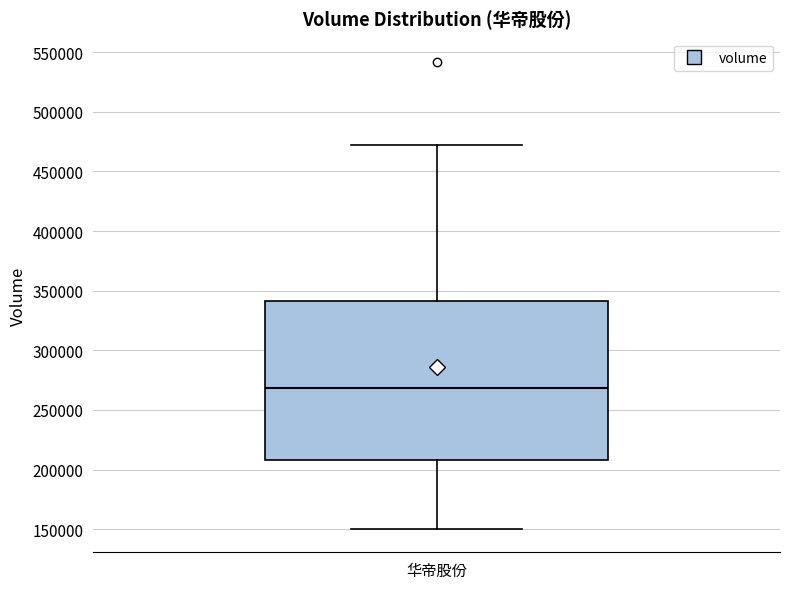

Read this box plot against the y-axis: the position of the median line, the range covered by the box, and the ends of both whiskers. The values are not printed on the chart, so give them approximately, as read against the axis.

median 270000, box 210000 to 340000, whiskers 150000 to 470000